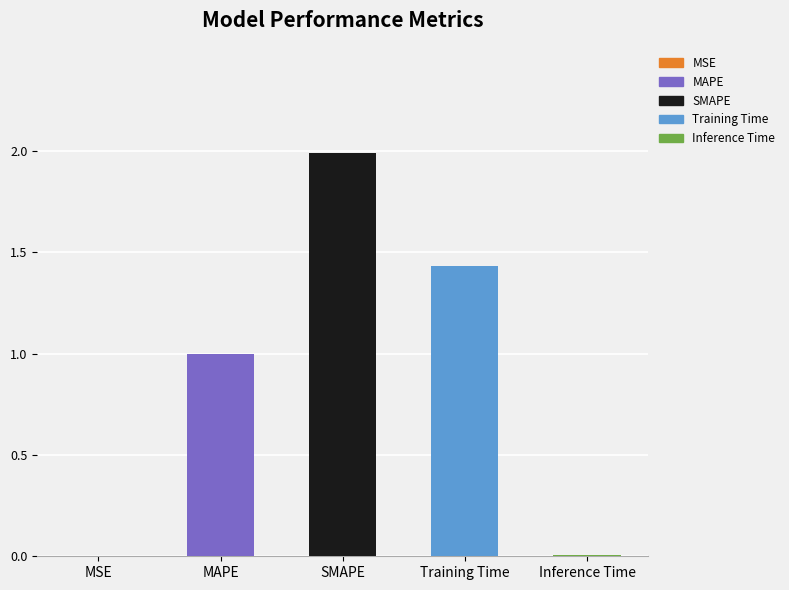

The value at Inference Time is 0.0. True or false?

True